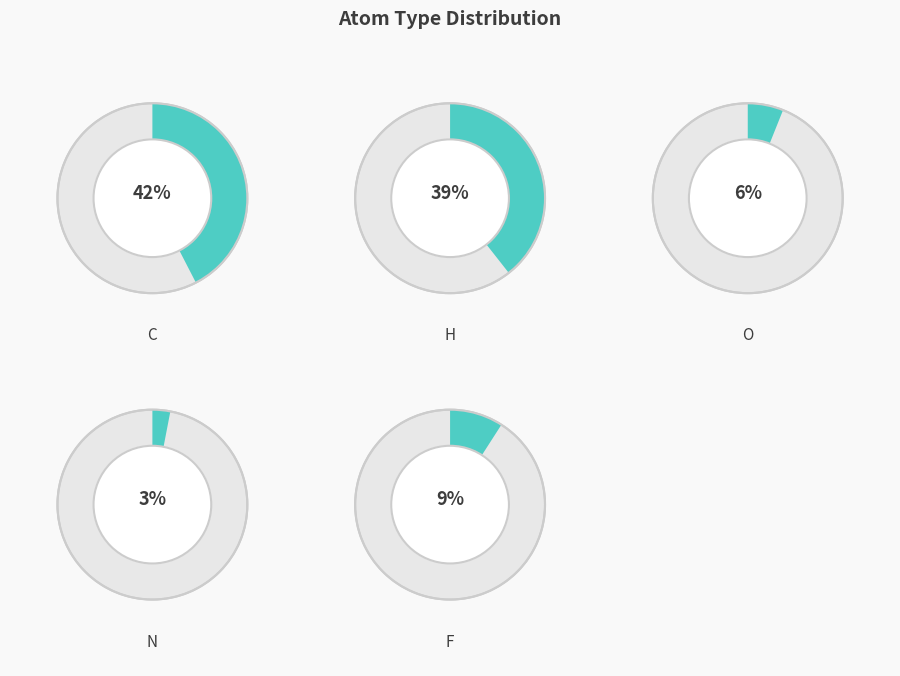

What percentage is the C slice, to the nearest percent?

42%